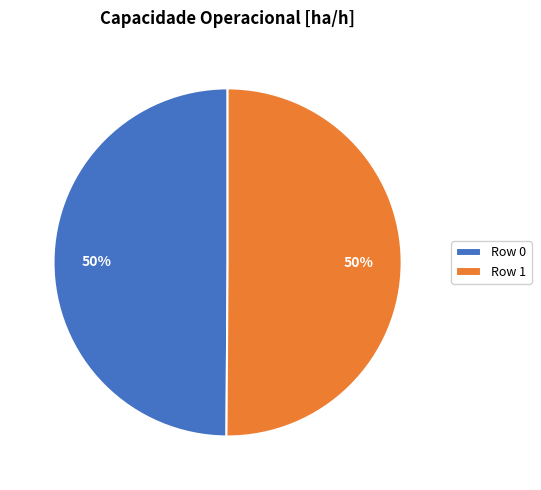

To the nearest percent, what percentage of the pie is Row 1?

50%